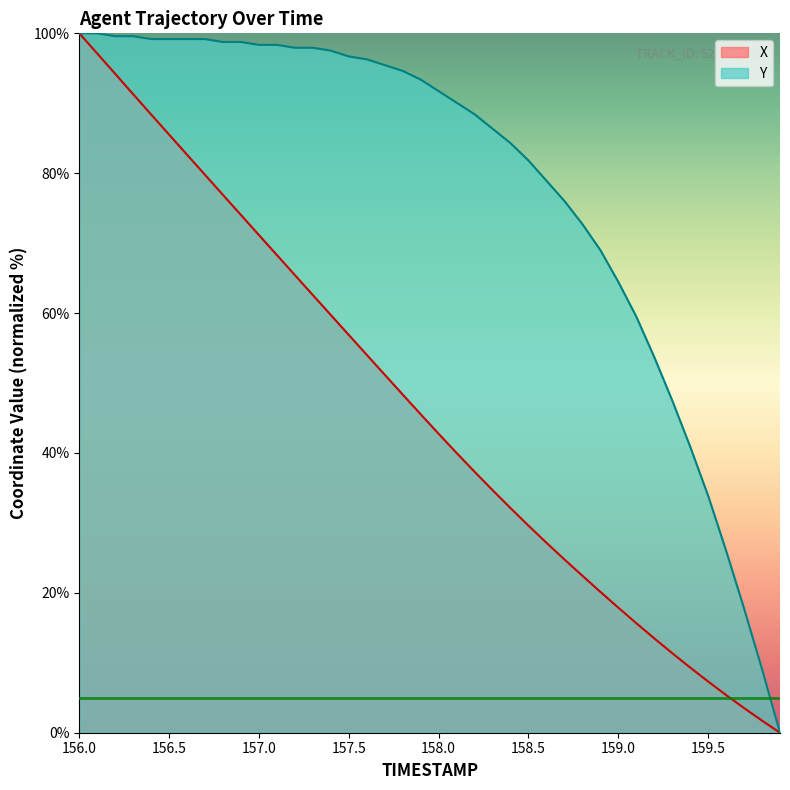

How many categories are shown in the chart?

40